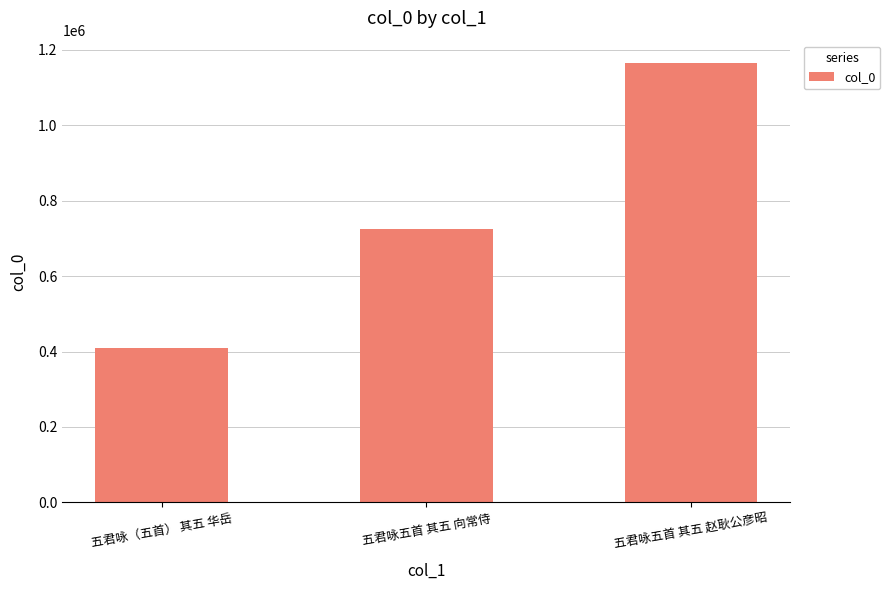

What is the minimum value shown in the chart?

409403